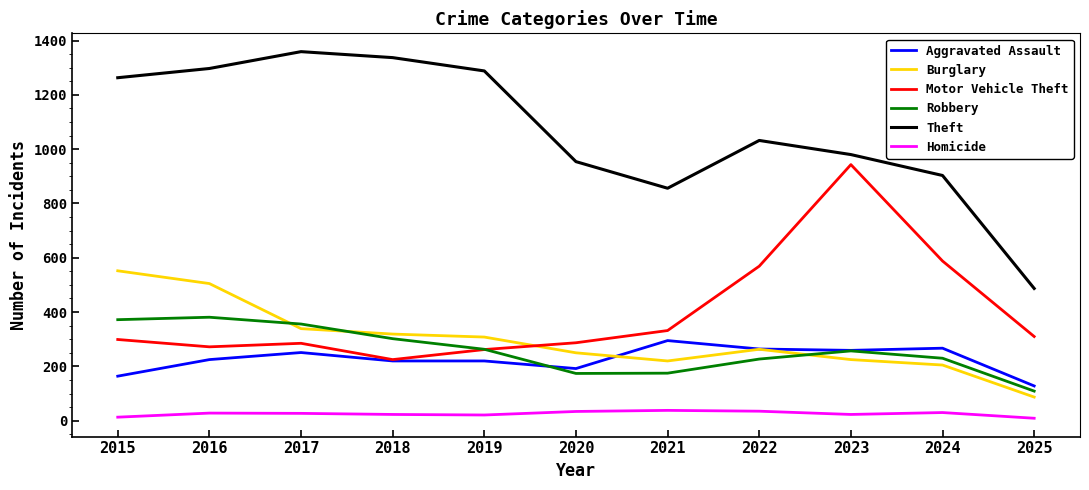

How many series are shown in this chart?

6